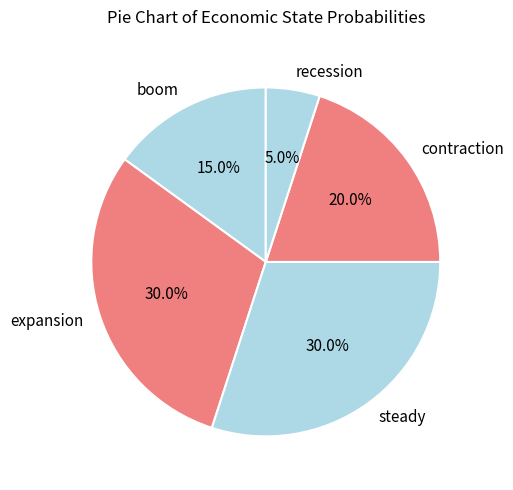

How much of the chart is everything except recession?

95.0%